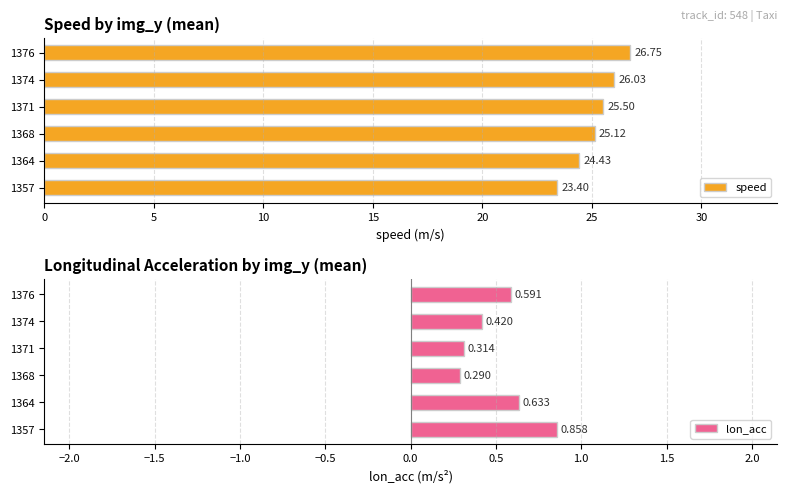

Reading left to right, list all the values displayed in this chart.

speed: 23.4	24.4	25.1	25.5	26.0	26.7
lon_acc: 0.9	0.6	0.3	0.3	0.4	0.6